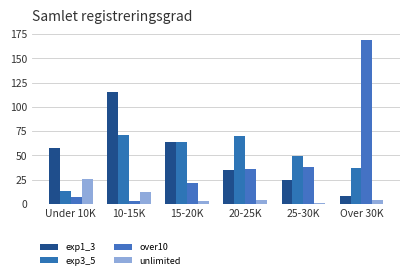

How many bars are there in total?

24